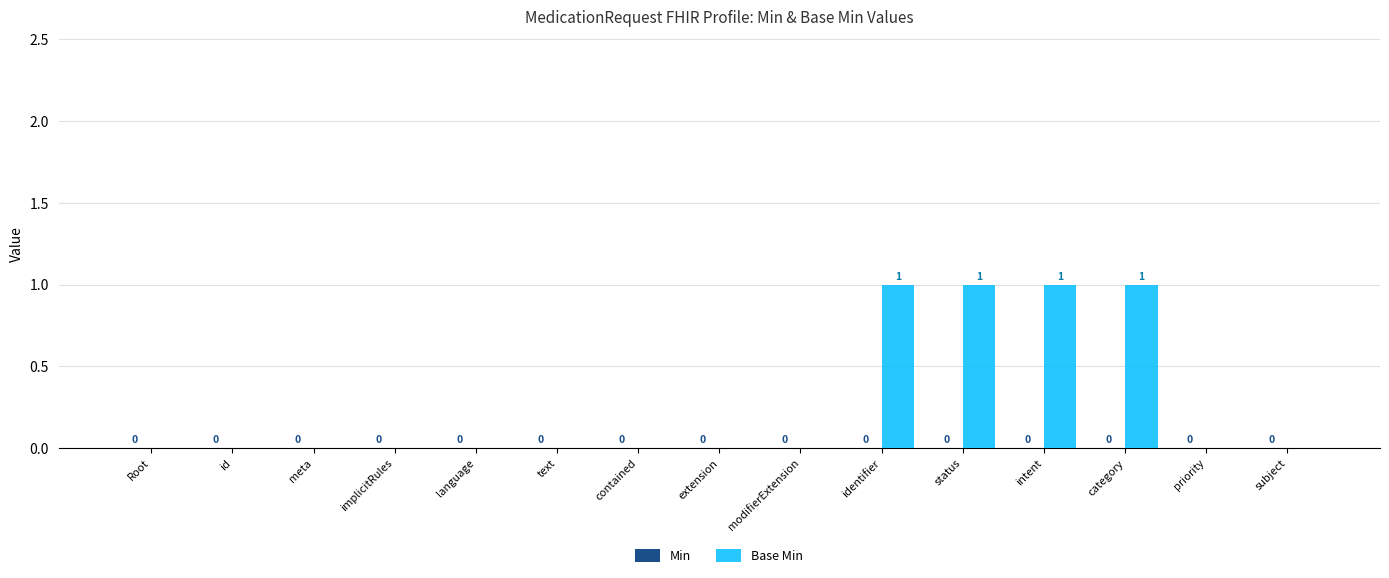

Which has a higher value, contained or identifier?

identifier